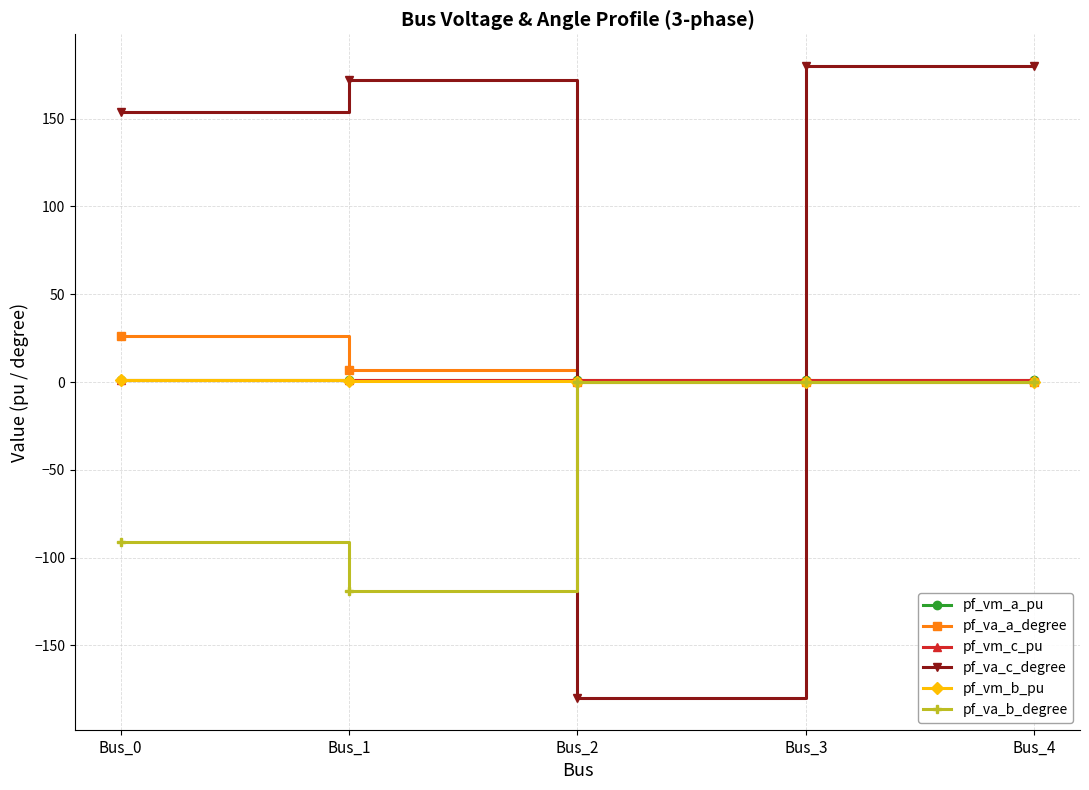

How many data points in pf_va_a_degree are above 0?

4